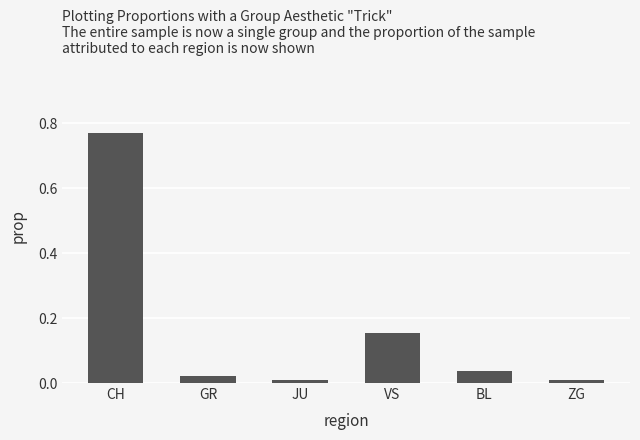

What is the difference between the second highest and minimum values?

0.1